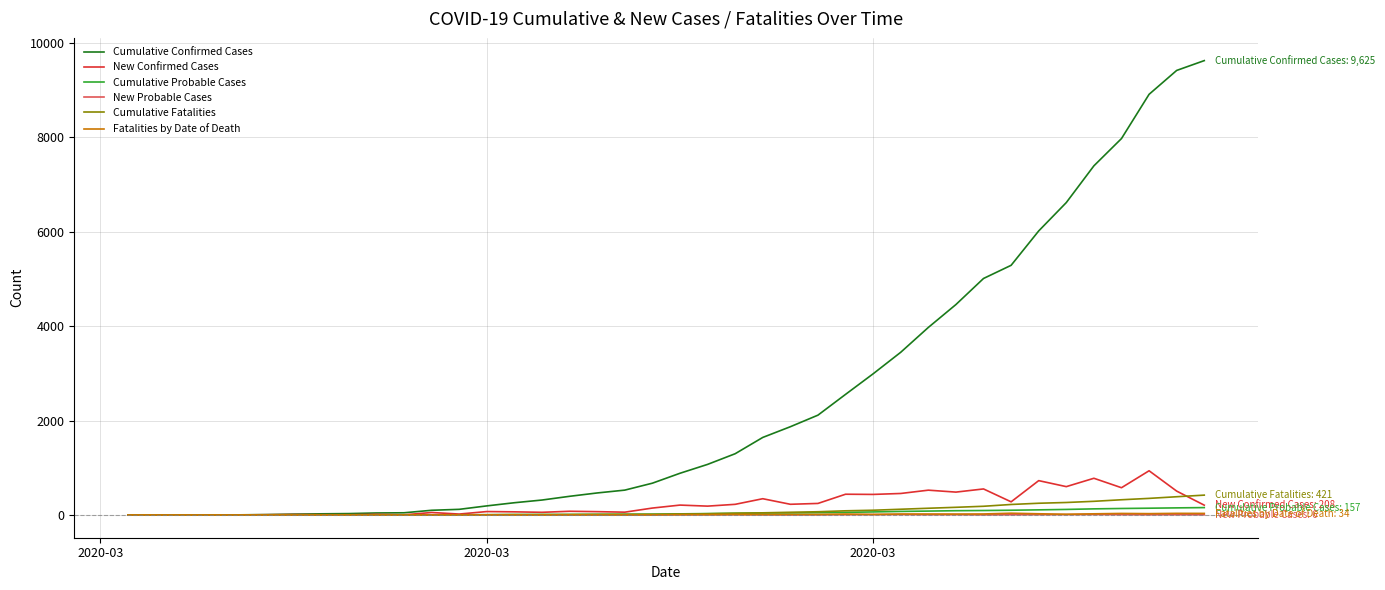

At how many categories does at least one series exceed 7798?

4